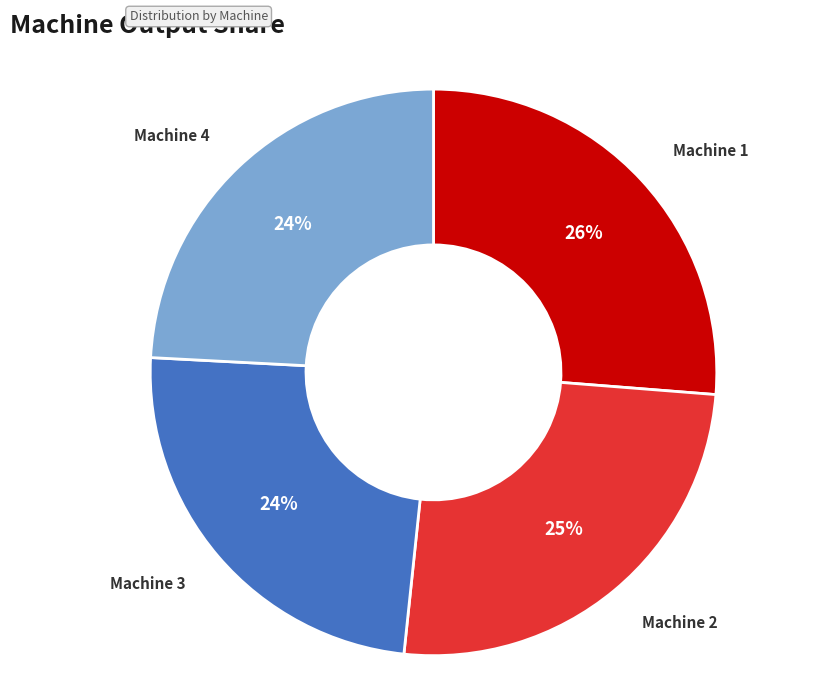

To the nearest percent, what is the difference between the largest and smallest slice percentages?

2%